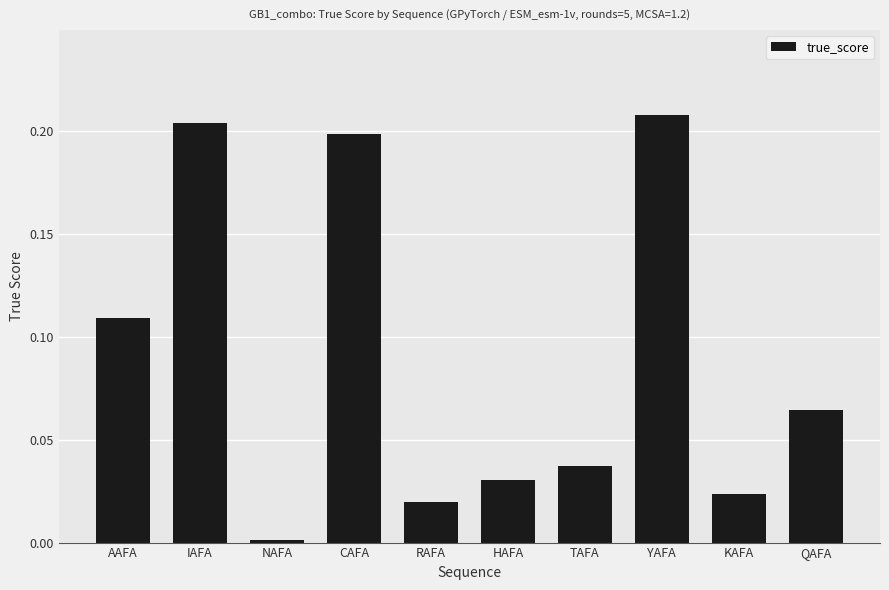

Which has a higher value, KAFA or HAFA?

HAFA